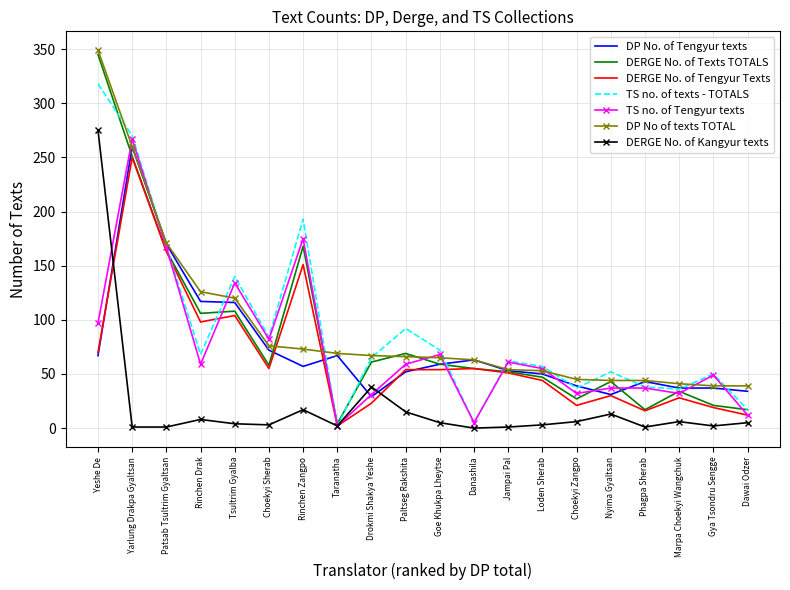

True or false: DERGE No. of Kangyur texts has a value of 17 at Rinchen Zangpo.

True